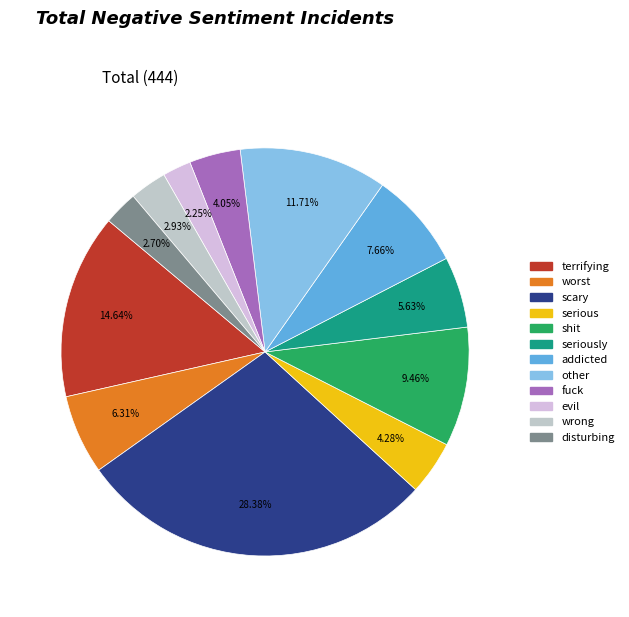

Is it true that seriously is 18% of the pie?

False